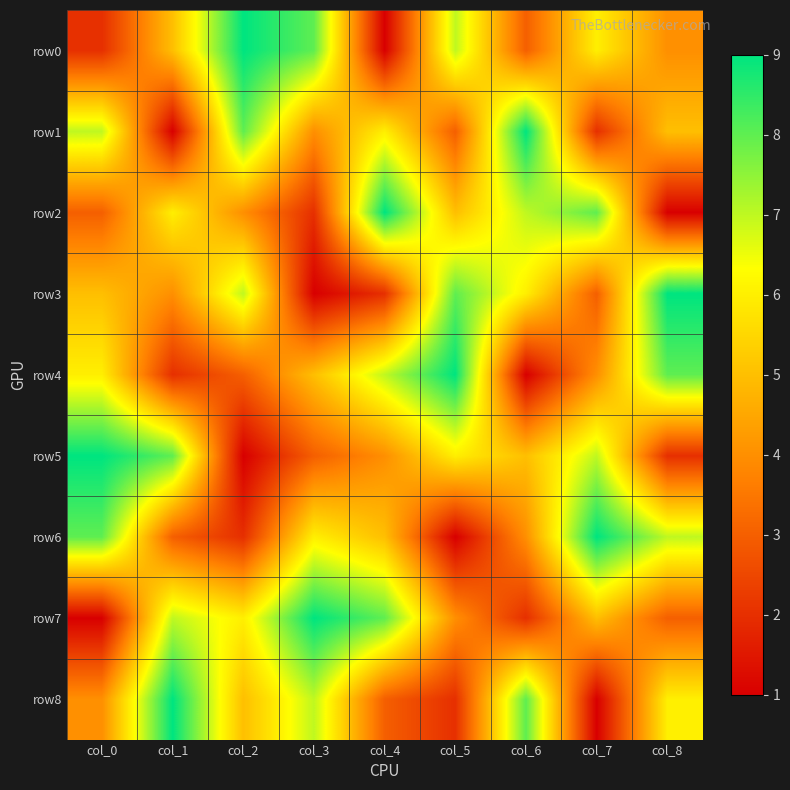

At which category is the sum across all series the highest?

col_0